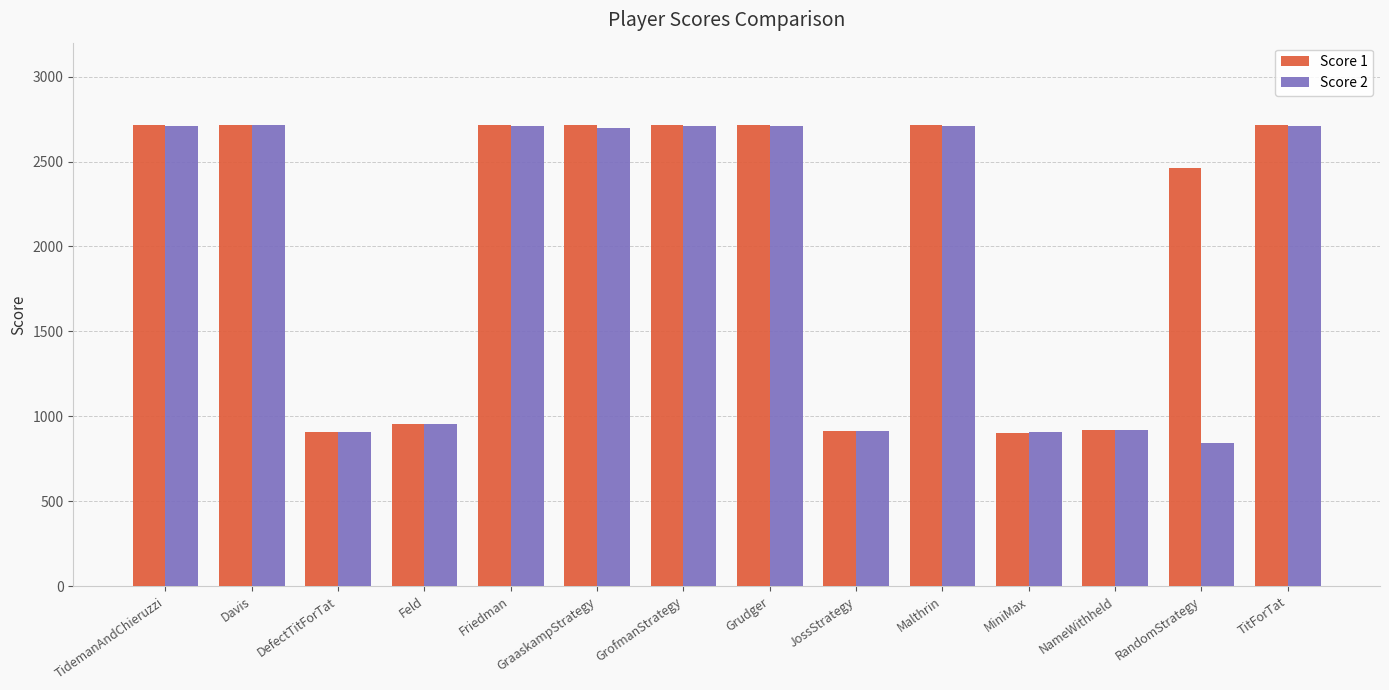

The Score 1 series shows 2715 at Davis. True or false?

True